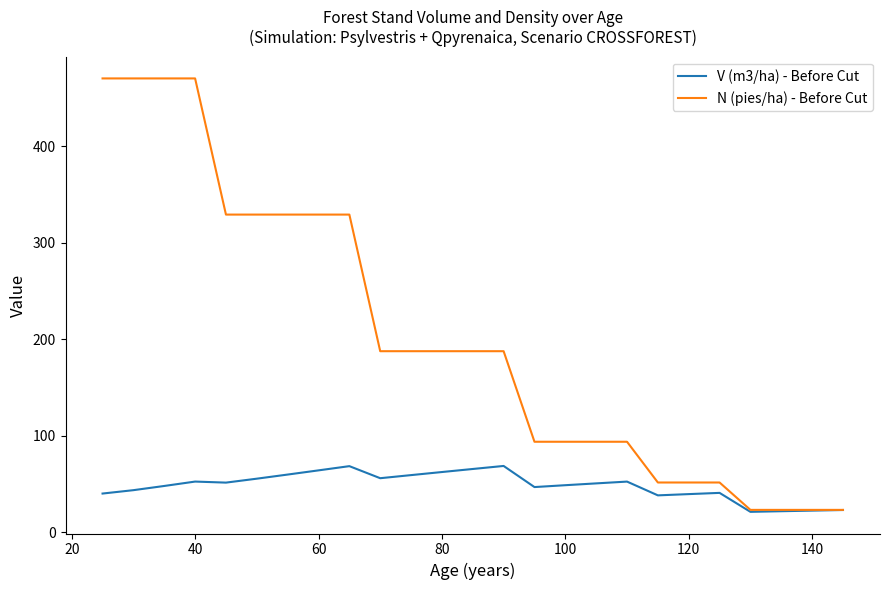

Which series has the largest total across all categories?

N (pies/ha) - Before Cut